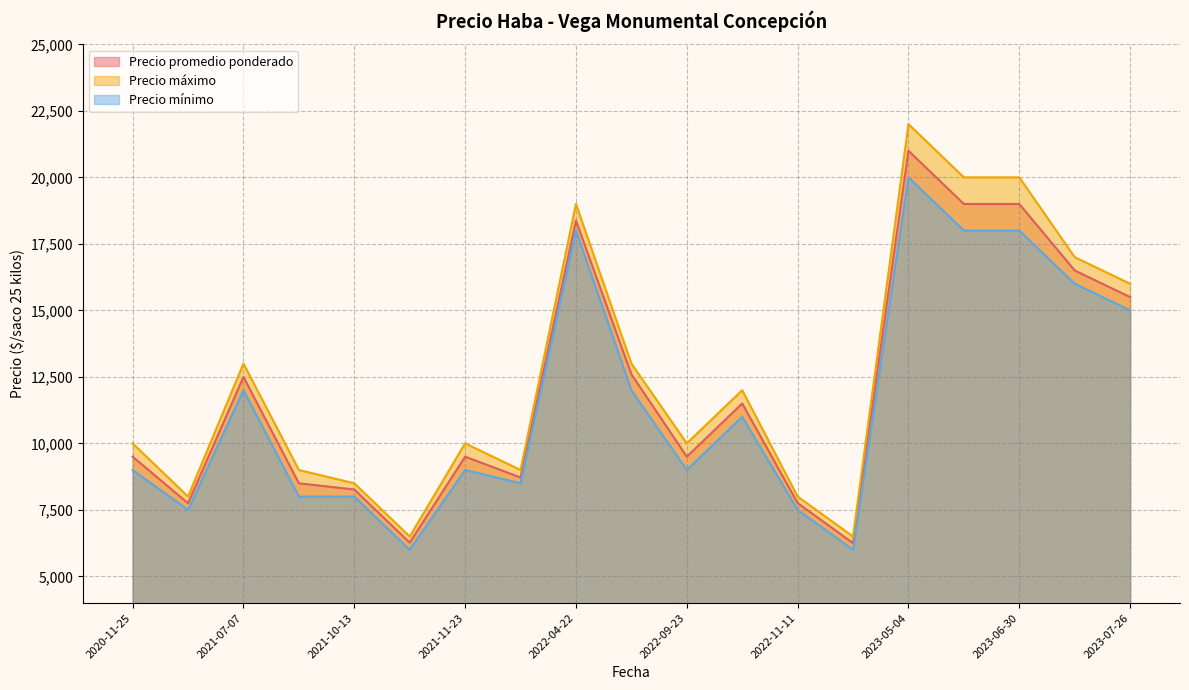

Reading left to right, list all the values displayed in this chart.

Precio promedio ponderado: 2022-09-07=12600	2021-11-23=9500	2023-05-04=21000	2021-12-07=8719	2022-09-23=9500	2020-11-25=9500	2021-07-07=12500	2022-11-16=6250	2021-09-28=8500	2023-06-14=19000	2022-04-22=18375	2020-11-27=7750	2022-11-11=7758	2023-07-13=16500	2022-10-04=11500	2023-07-26=15500	2023-06-30=19000	2021-11-17=6269	2021-10-13=8267
Precio máximo: 2022-09-07=13000	2021-11-23=10000	2023-05-04=22000	2021-12-07=9000	2022-09-23=10000	2020-11-25=10000	2021-07-07=13000	2022-11-16=6500	2021-09-28=9000	2023-06-14=20000	2022-04-22=19000	2020-11-27=8000	2022-11-11=8000	2023-07-13=17000	2022-10-04=12000	2023-07-26=16000	2023-06-30=20000	2021-11-17=6500	2021-10-13=8500
Precio mínimo: 2022-09-07=12000	2021-11-23=9000	2023-05-04=20000	2021-12-07=8500	2022-09-23=9000	2020-11-25=9000	2021-07-07=12000	2022-11-16=6000	2021-09-28=8000	2023-06-14=18000	2022-04-22=18000	2020-11-27=7500	2022-11-11=7500	2023-07-13=16000	2022-10-04=11000	2023-07-26=15000	2023-06-30=18000	2021-11-17=6000	2021-10-13=8000